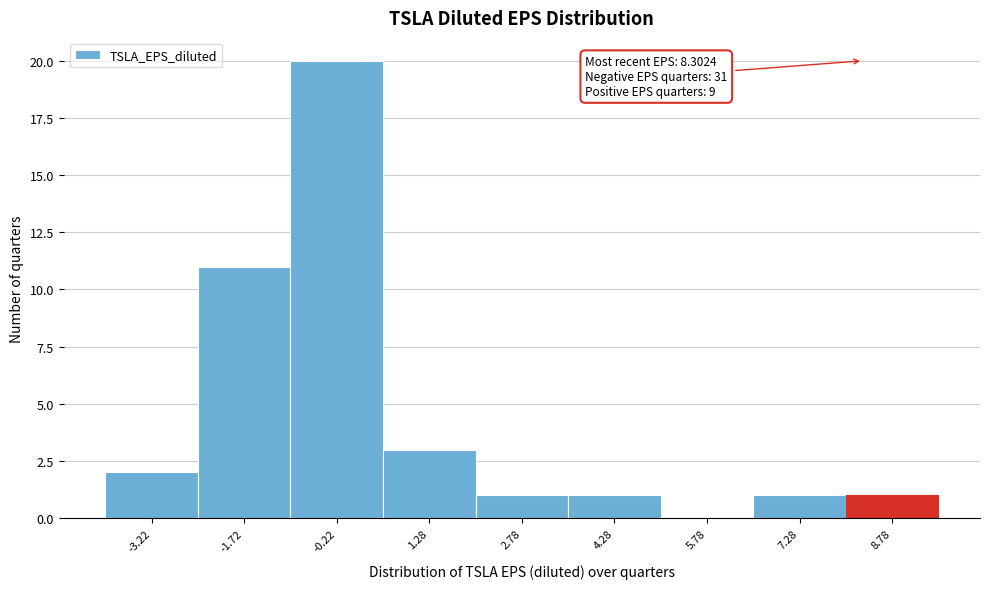

Which range on the x-axis has the tallest bar?

-1.0 to 0.6